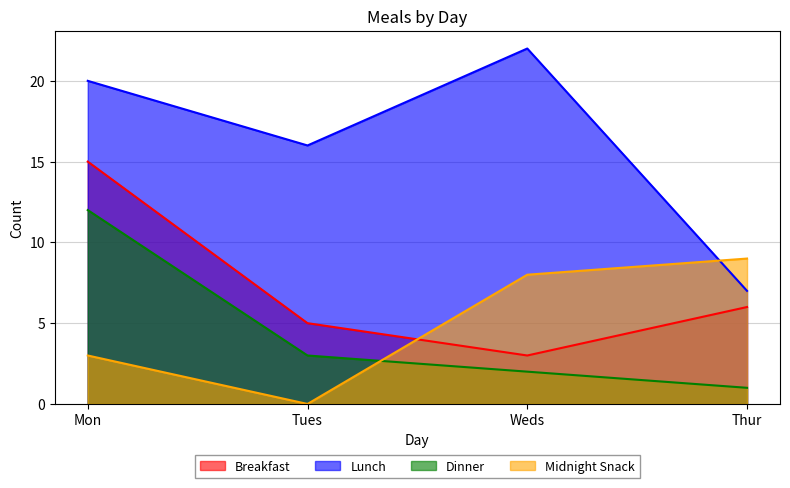

At which category does the chart reach its peak across all series?

Weds